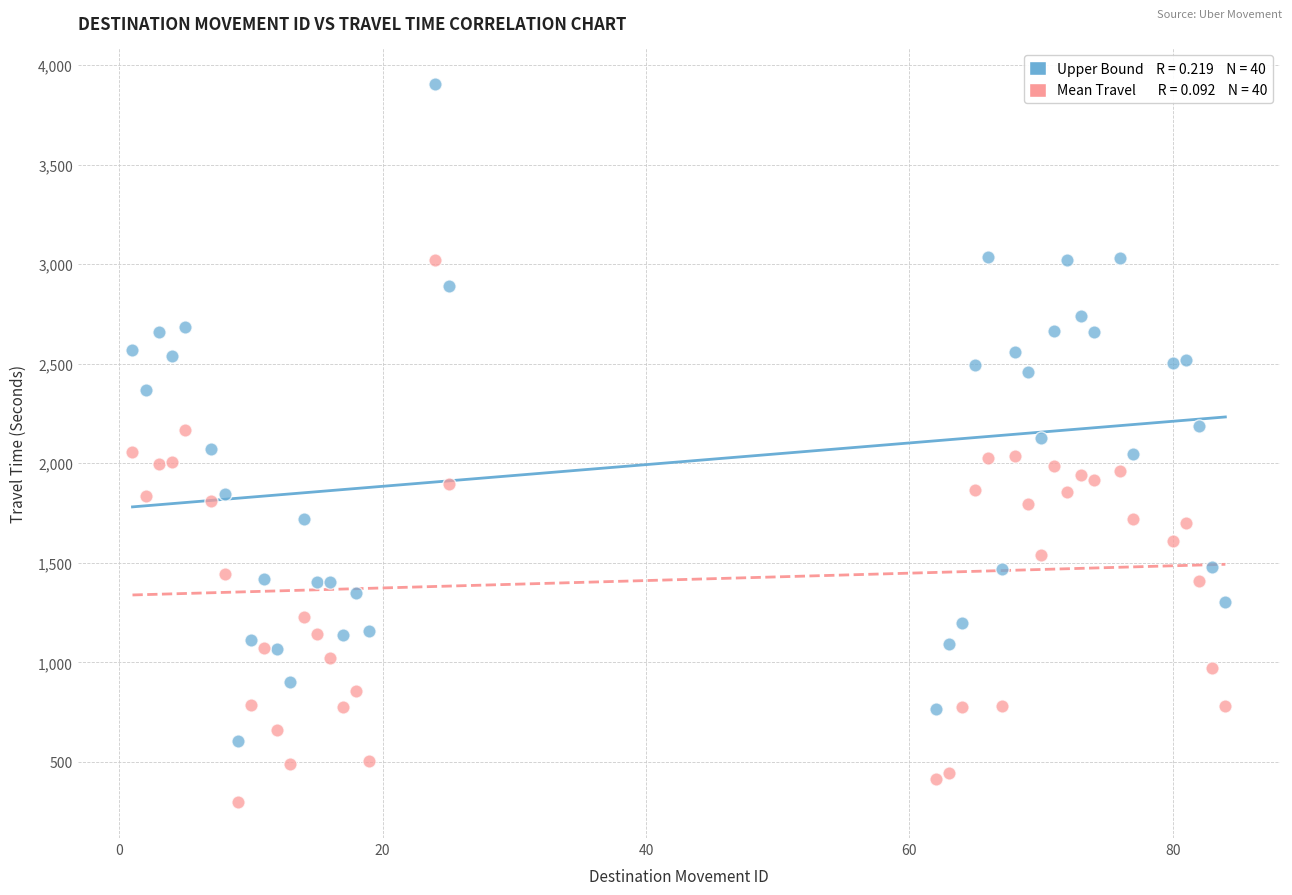

Across all data points, what is the range of Y values (max minus min)?

3605